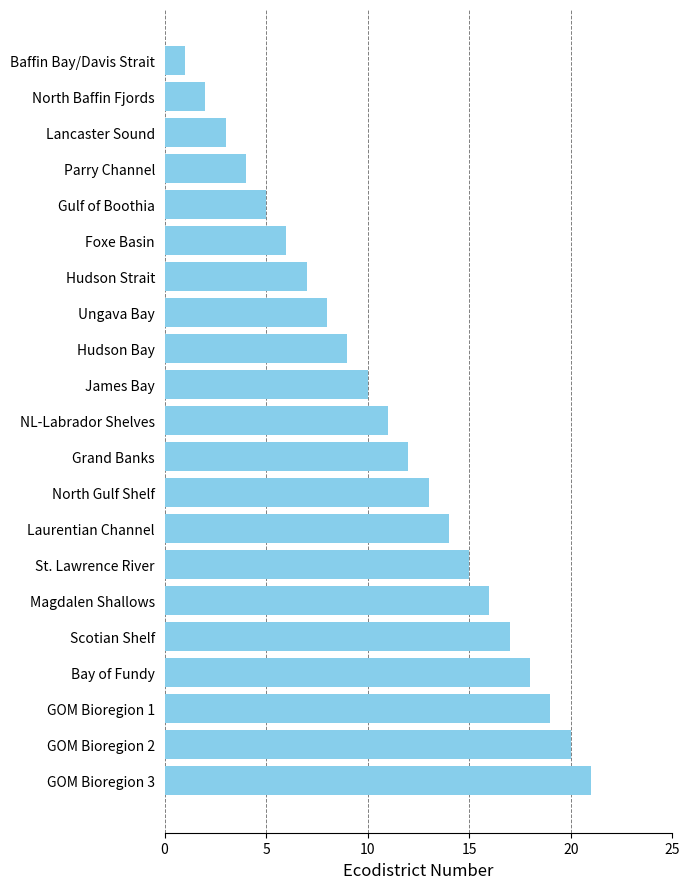

What is the label of the 14th bar from the bottom?

Ungava Bay